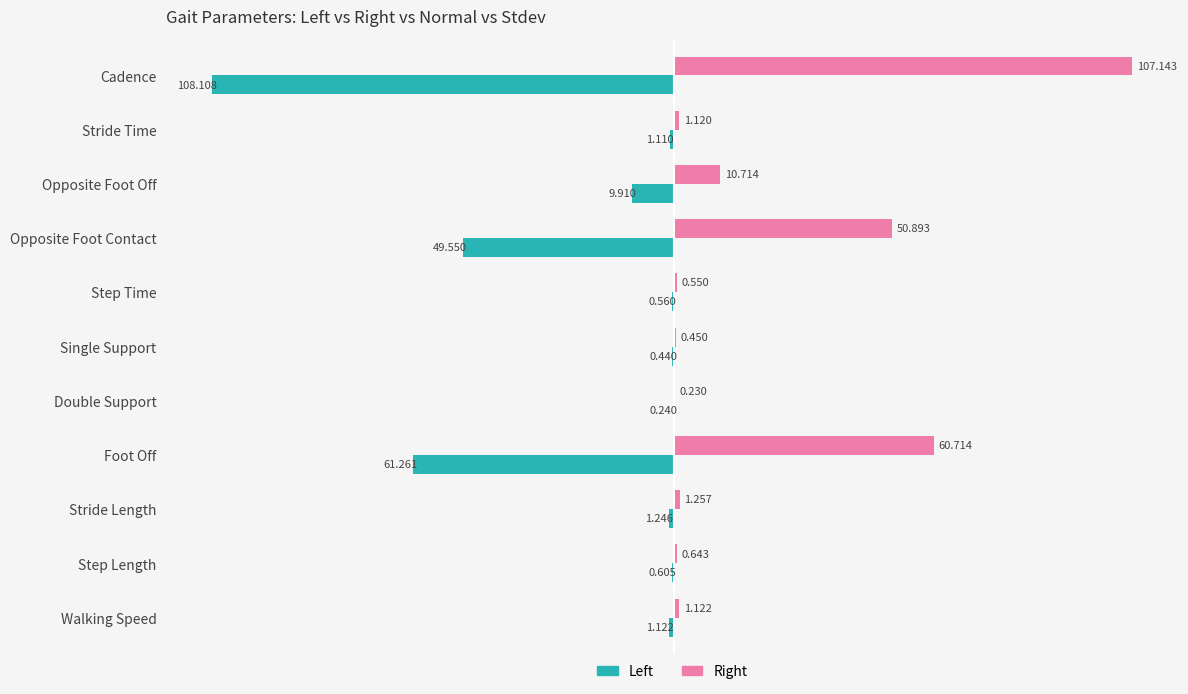

Between Step Time and Foot Off, which series saw the biggest shift?

Left